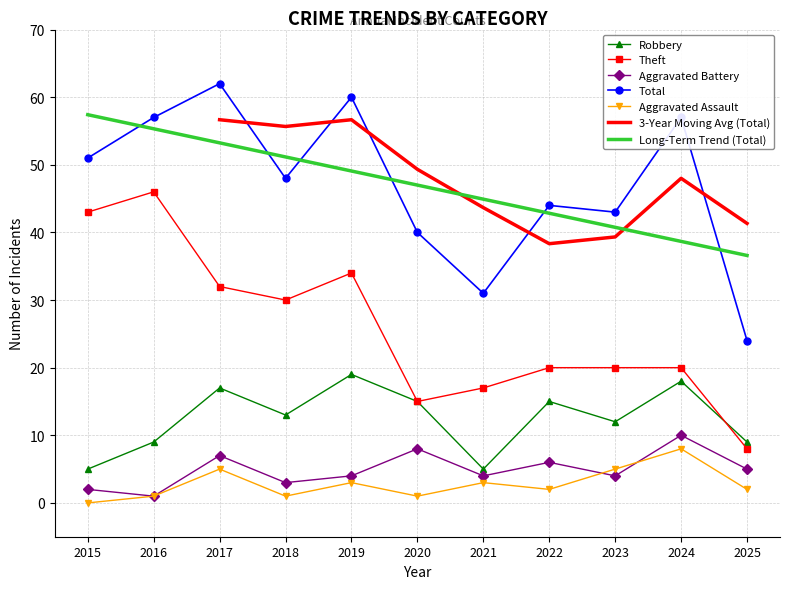

What is the total value across all series at 2025?

48